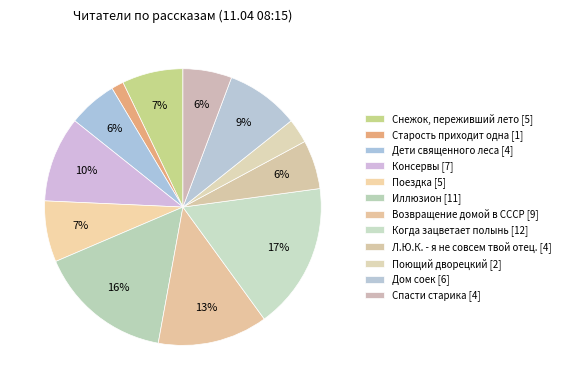

Do Снежок, переживший лето and Когда зацветает полынь together represent more than half of the pie?

No